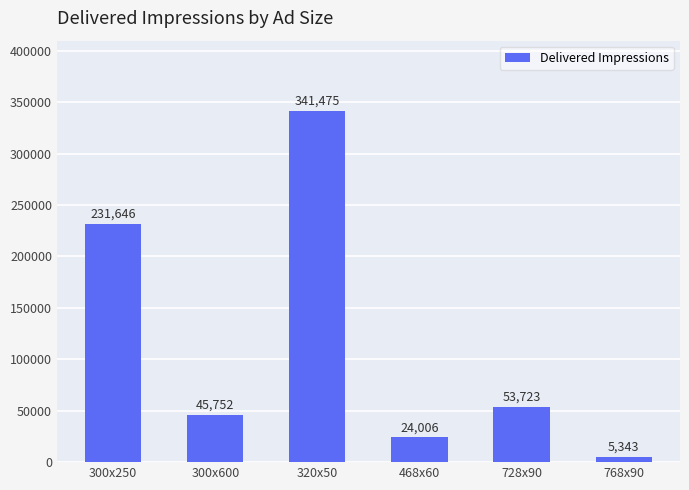

True or false: the data shows 131166 at 300x250.

False